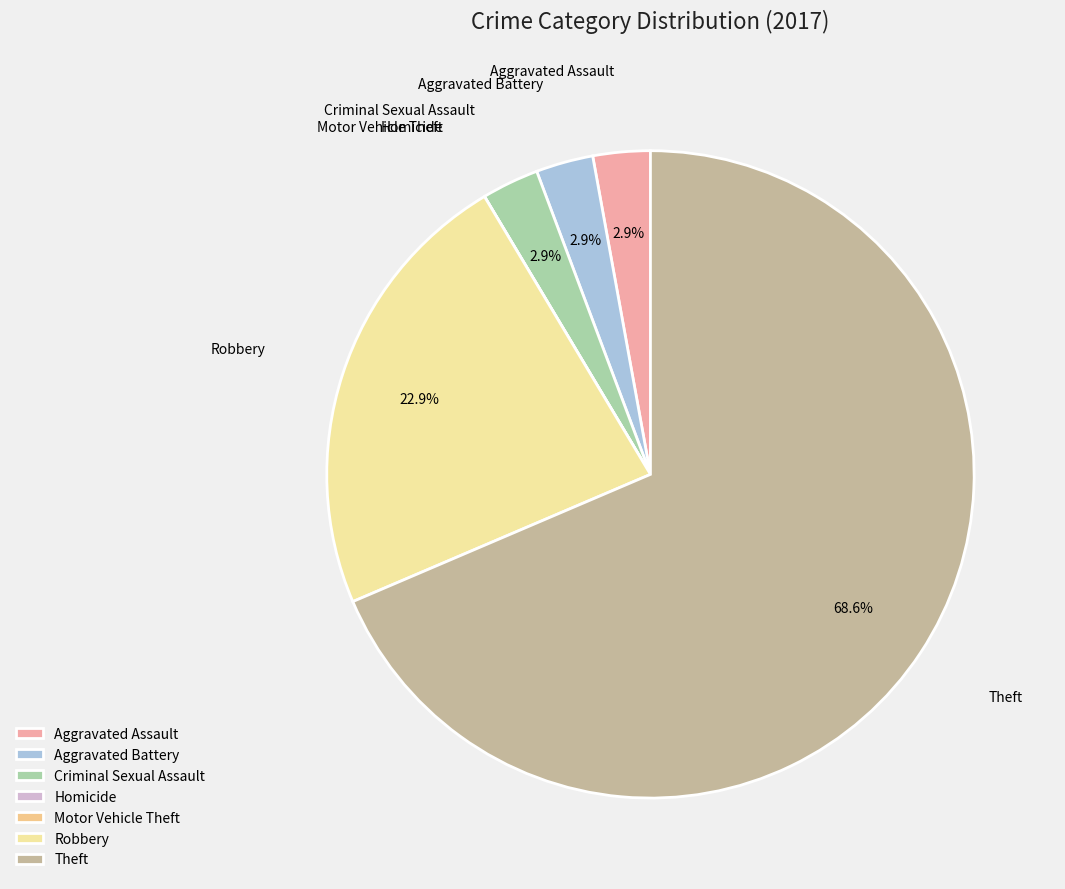

What is the ratio of the value at Aggravated Battery to the value at Aggravated Assault?

1.0